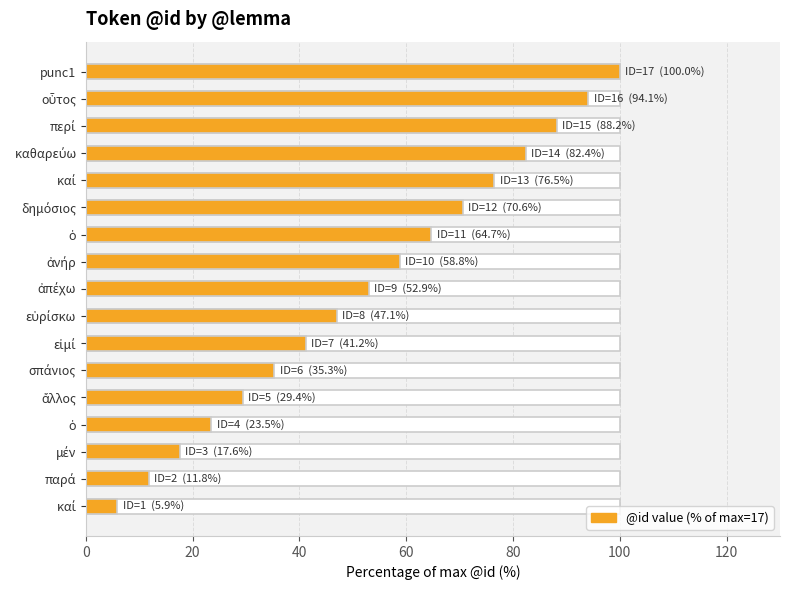

What is the difference between the maximum and second lowest values?

88.2